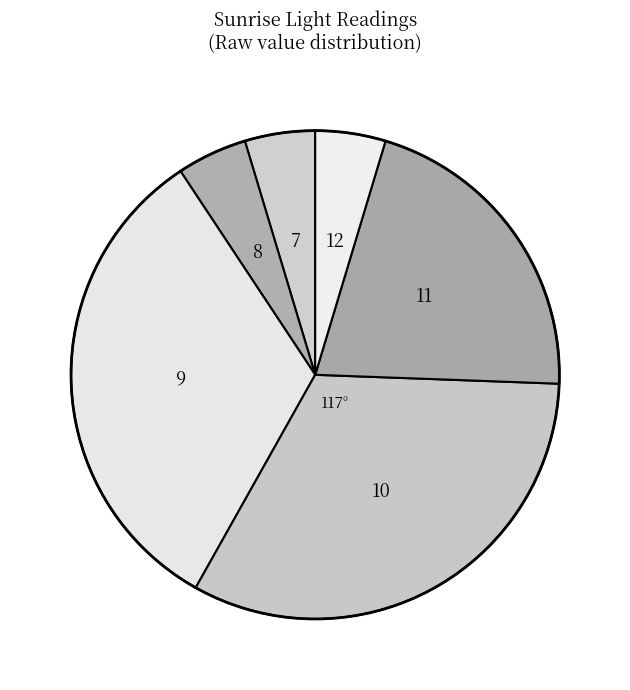

Between 9 and 12, which is larger?

9